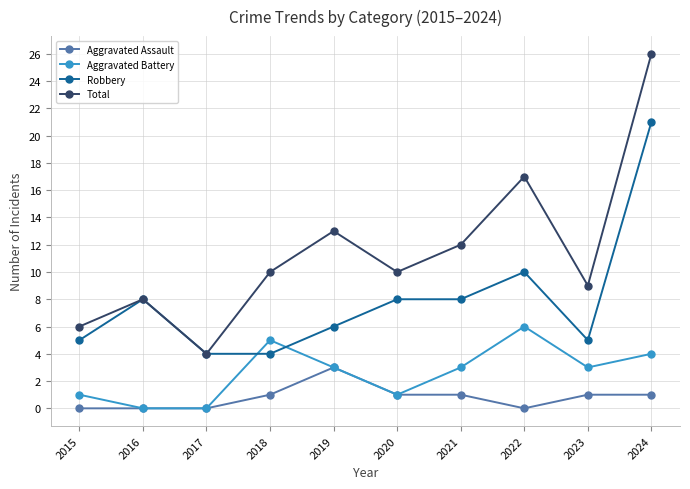

Does the chart display data point markers on the line(s)?

Yes